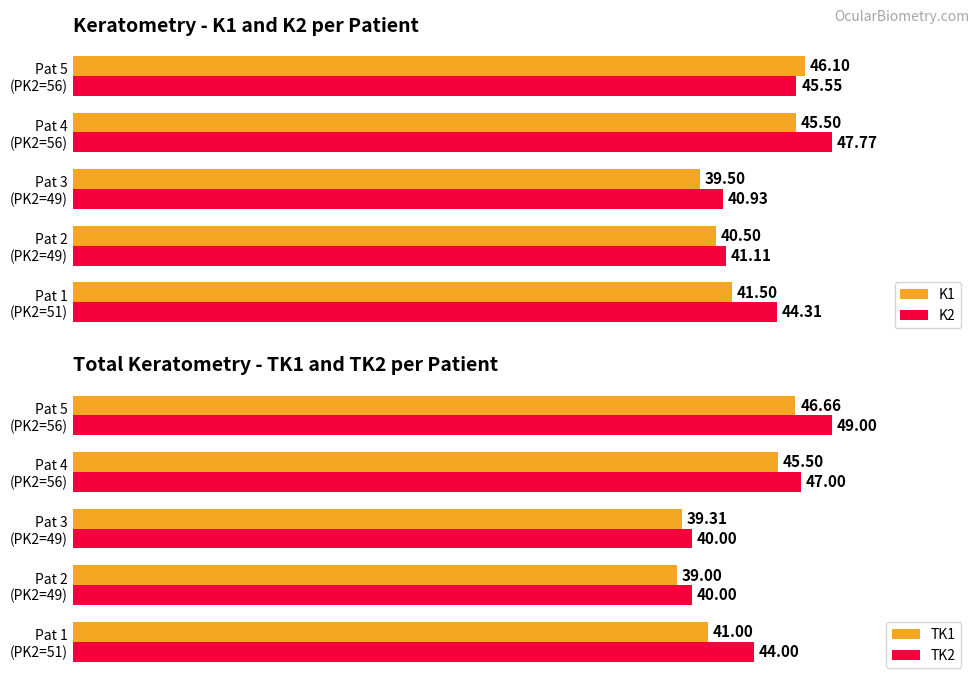

Is it true that TK2 equals 49.0 at Pat 5 (PK2=56)?

True